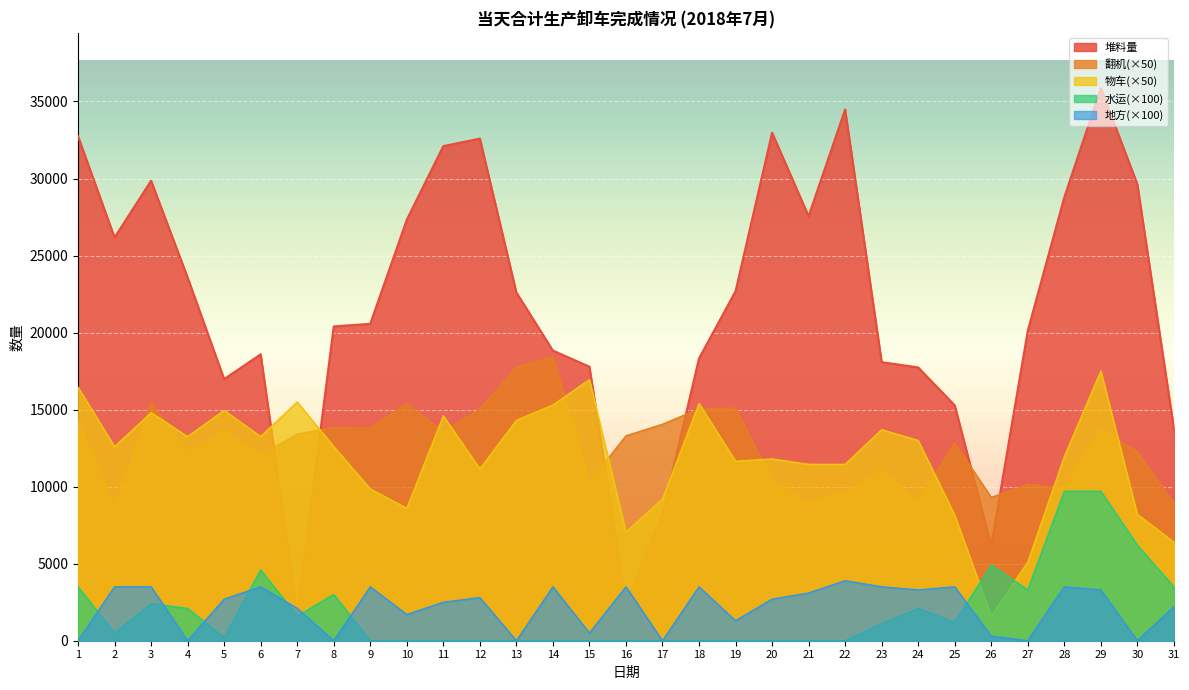

Rank the categories by 地方 value from lowest to highest.

1, 4, 8, 13, 17, 27, 30, 26, 15, 19, 10, 7, 31, 11, 5, 20, 12, 21, 24, 29, 2, 3, 6, 9, 14, 16, 18, 23, 25, 28, 22